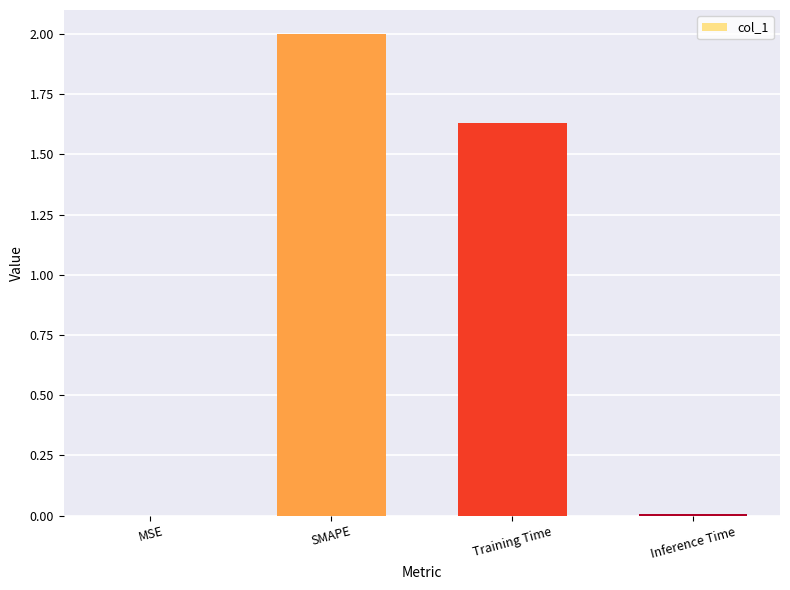

At which label is the value closest to 1?

Training Time